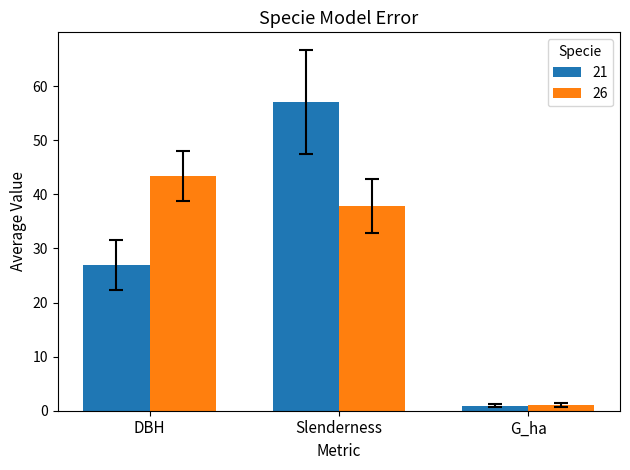

True or false: 26 has a value of 37.8 at Slenderness.

True